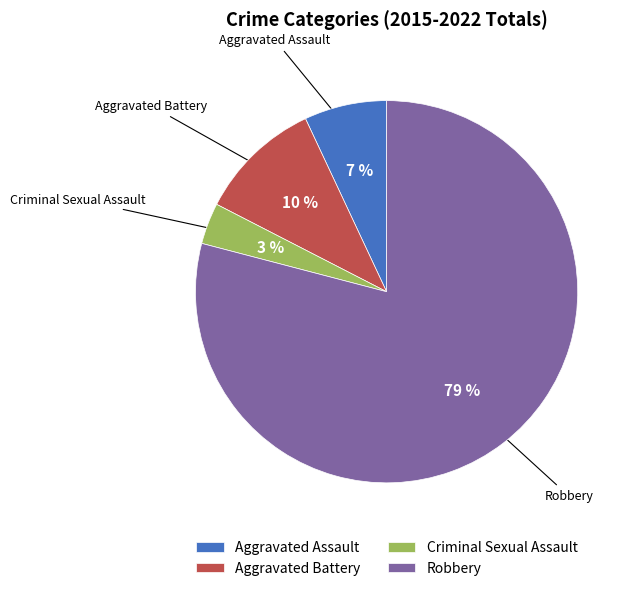

What is the smallest slice in the pie chart?

Criminal Sexual Assault